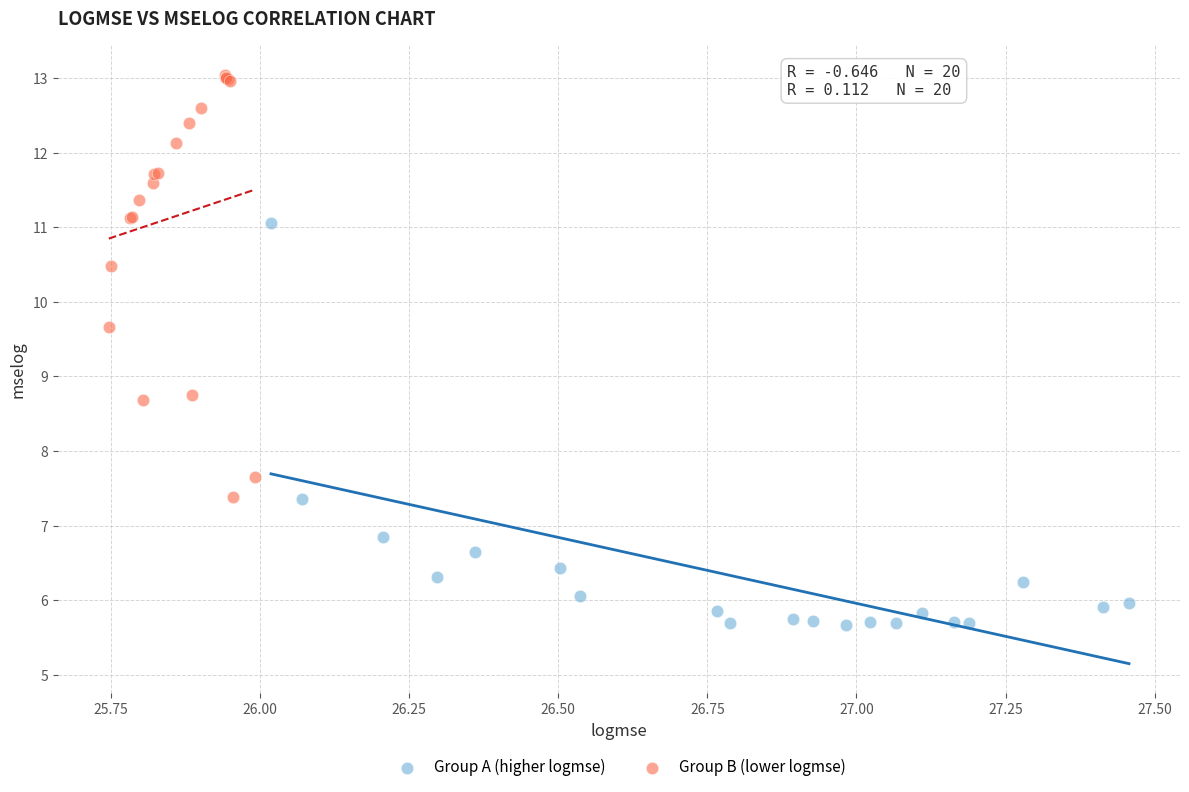

Which series contains the lowest Y value?

Group A (higher logmse)